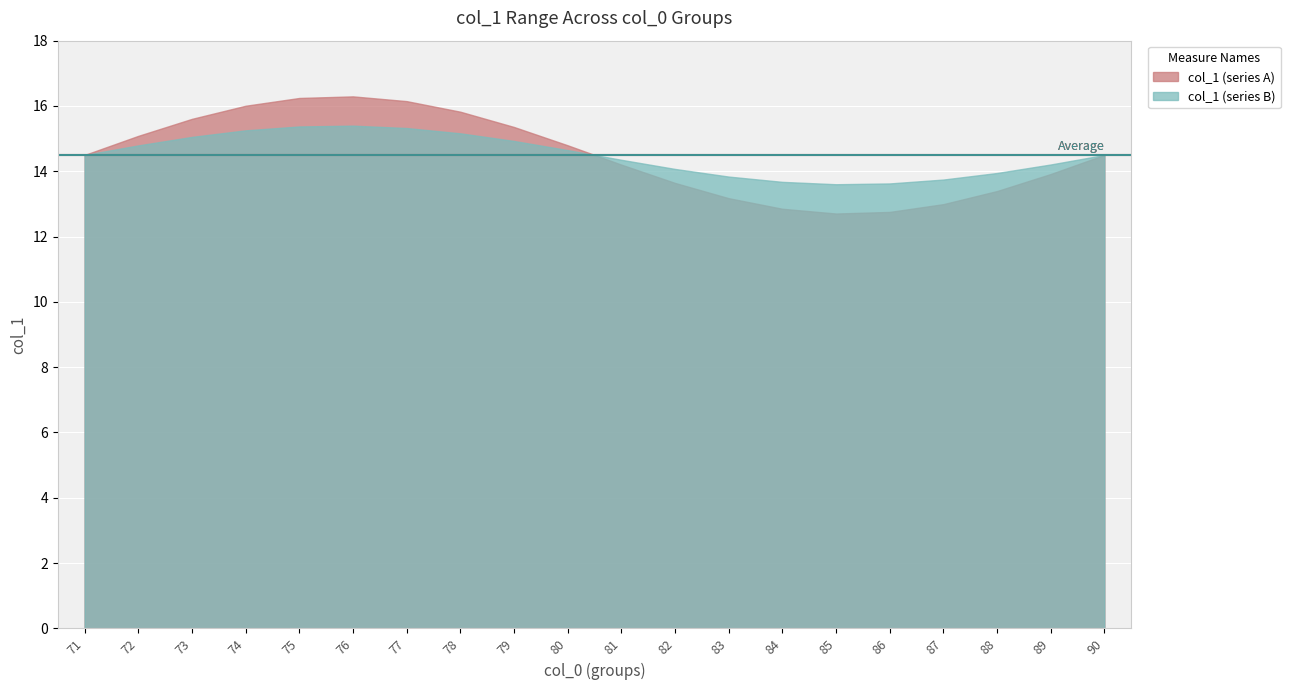

What is the total value across all series at 78?

31.0